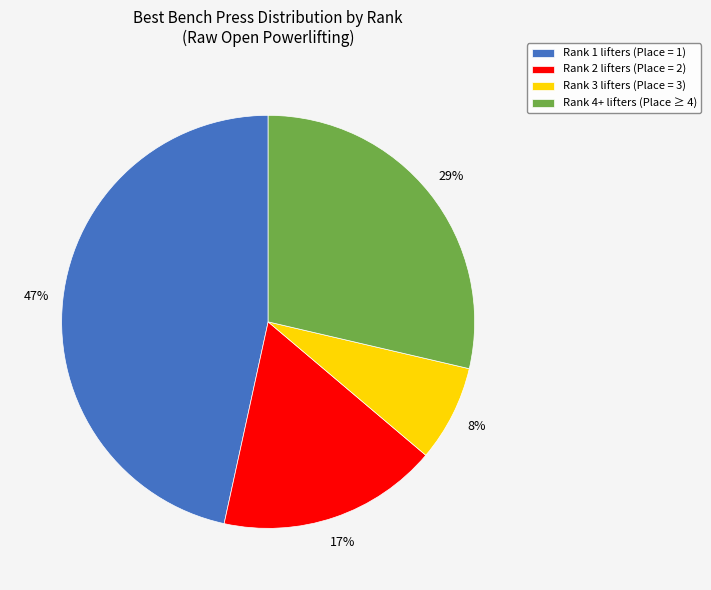

How many slices are in this pie chart?

4